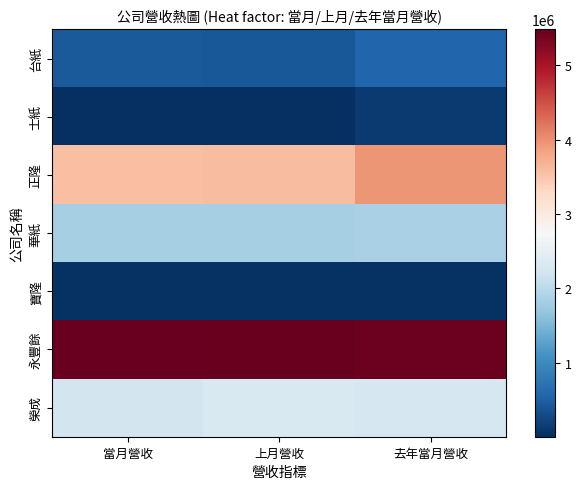

Reading right to left, list all the values displayed in this chart.

台紙: 去年當月營收=568718	上月營收=433581	當月營收=439754
士紙: 去年當月營收=130923	上月營收=10907	當月營收=7822
正隆: 去年當月營收=3941257	上月營收=3579475	當月營收=3574904
華紙: 去年當月營收=1849278	上月營收=1842183	當月營收=1841328
寶隆: 去年當月營收=44430	上月營收=32001	當月營收=31041
永豐餘: 去年當月營收=5424132	上月營收=5480047	當月營收=5445941
榮成: 去年當月營收=2294907	上月營收=2322576	當月營收=2247966